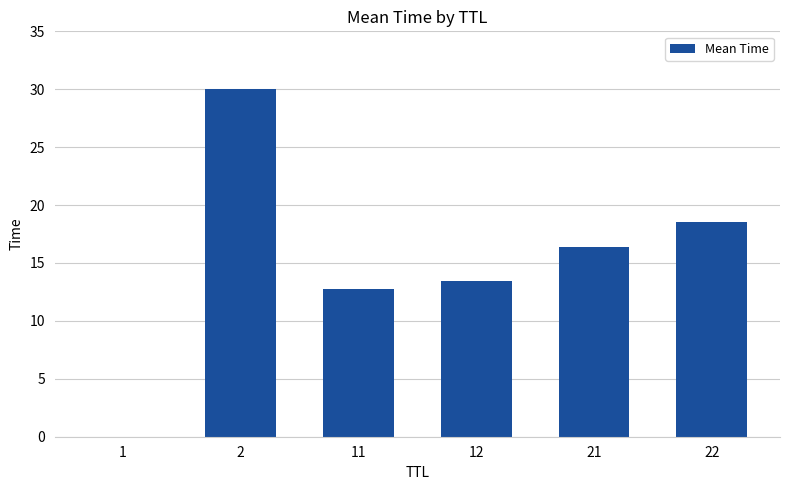

What is the sum of all values?

91.1